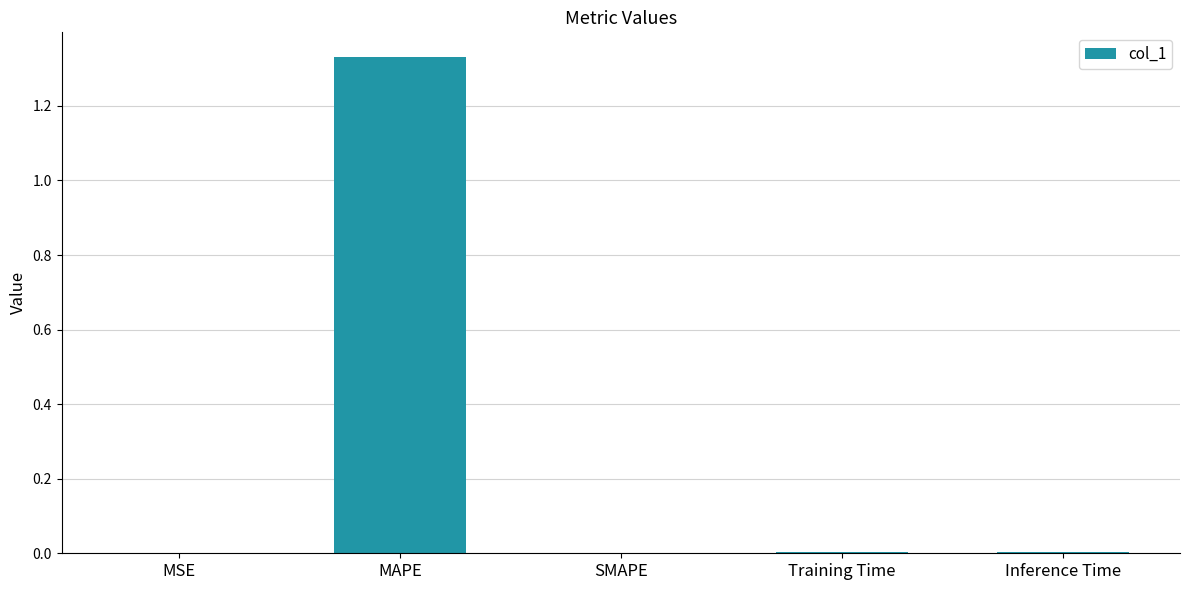

The chart shows a value of 0.0 at MSE. True or false?

True